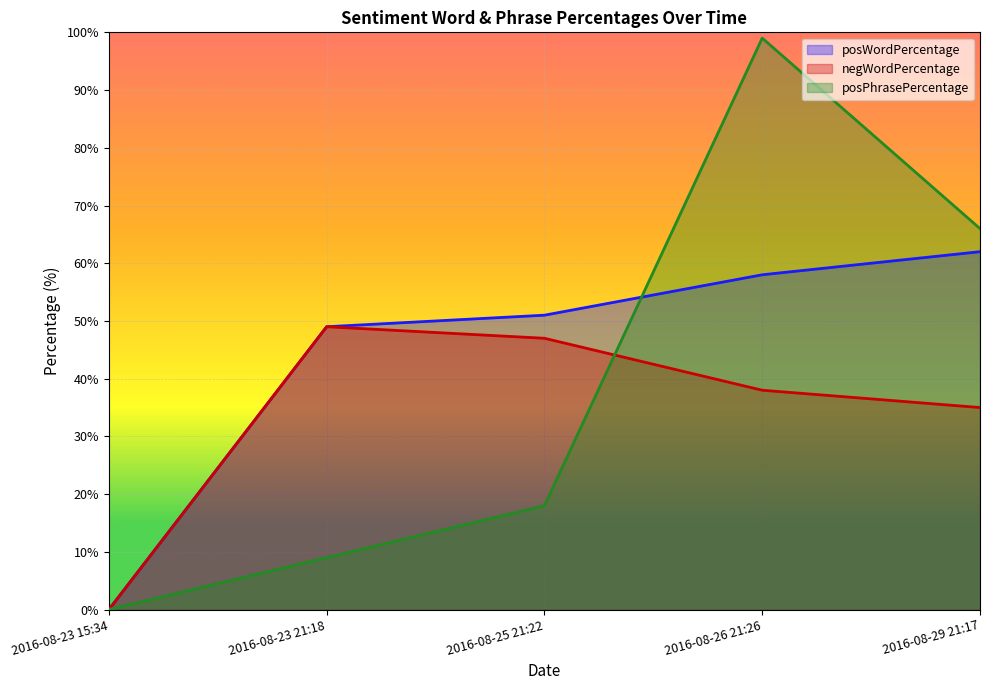

What is the difference between the posPhrasePercentage values at 2016-08-23 21:18 and 2016-08-29 21:17?

57